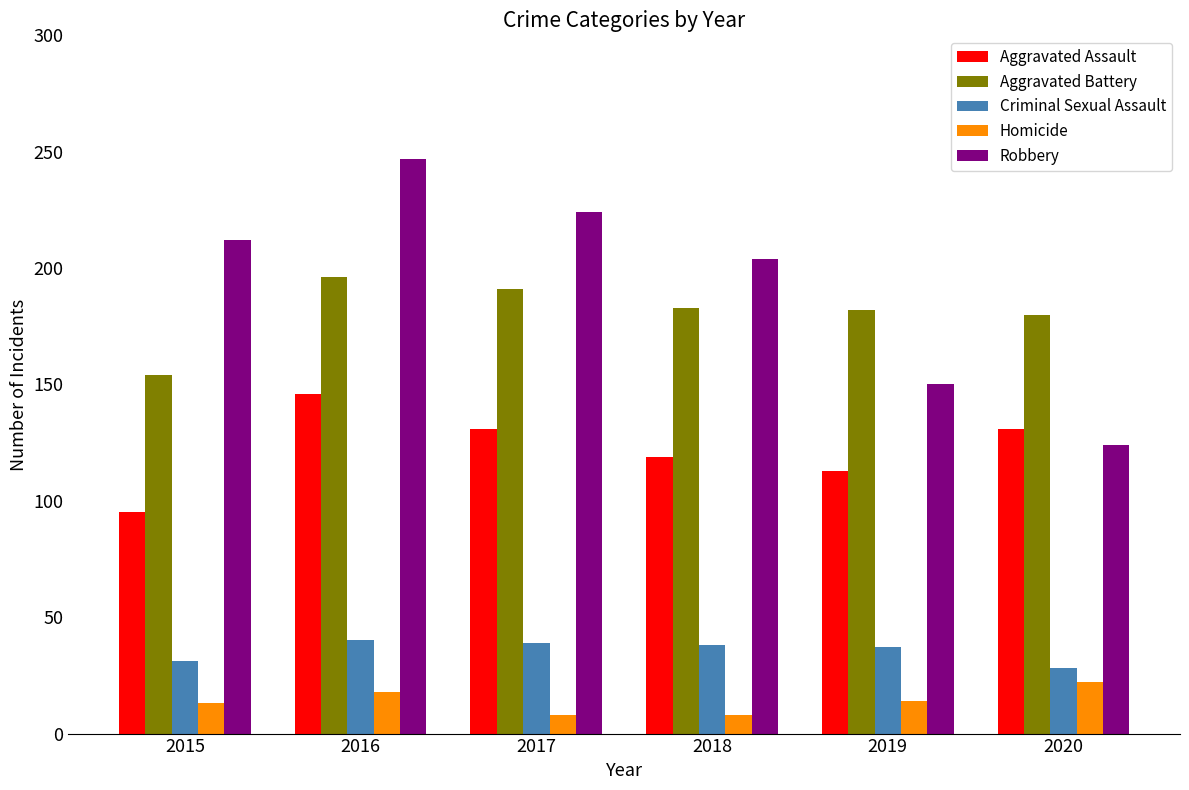

Is the value of Aggravated Battery at 2017 greater than the value of Aggravated Assault at 2016?

Yes